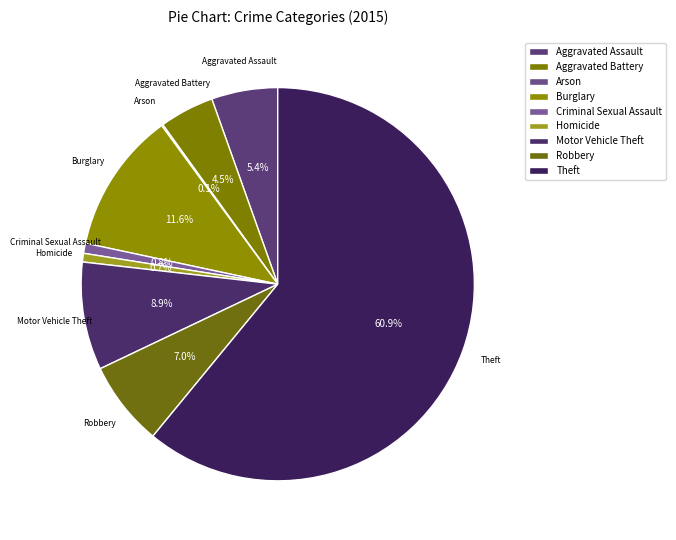

To the nearest percent, what portion does Aggravated Battery represent?

4%